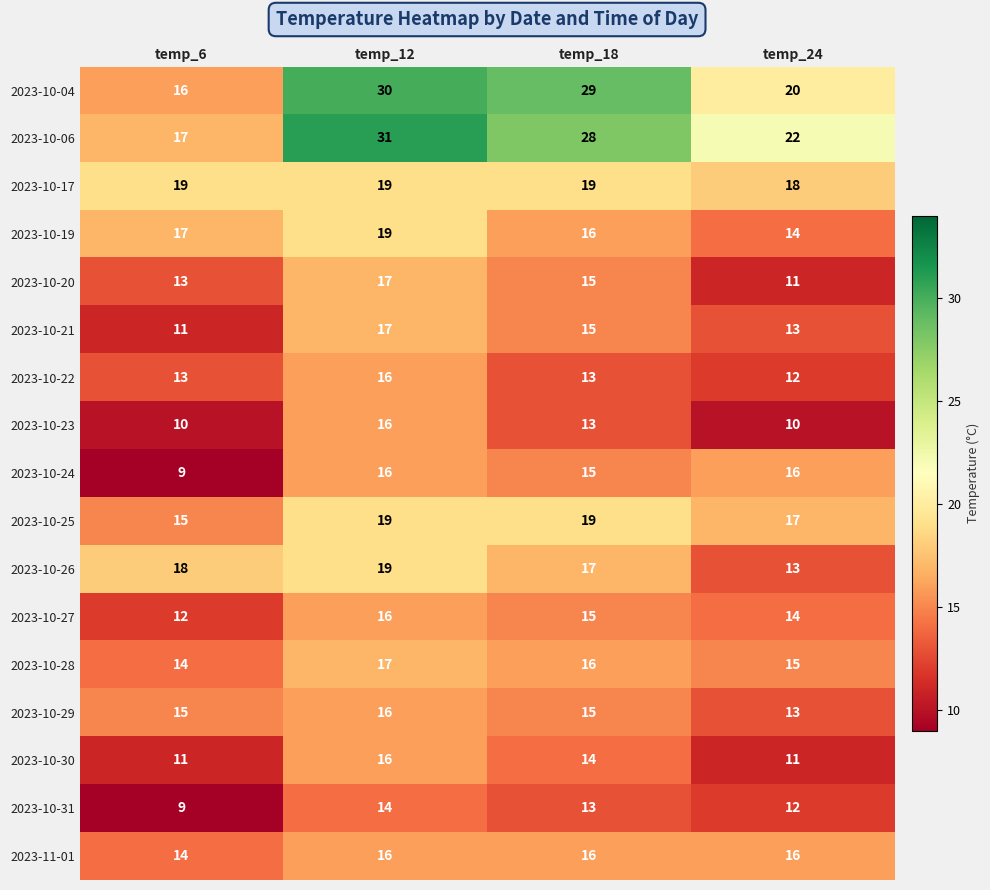

What is the greatest value displayed?

31